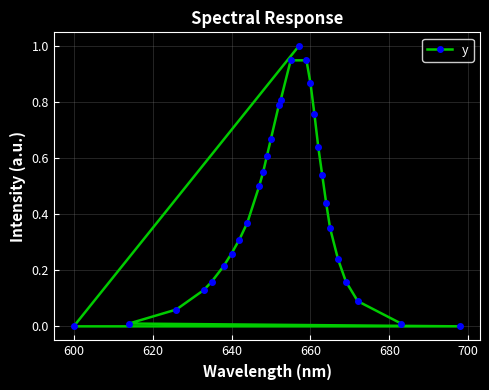

The value at 600 is 0.5. True or false?

False